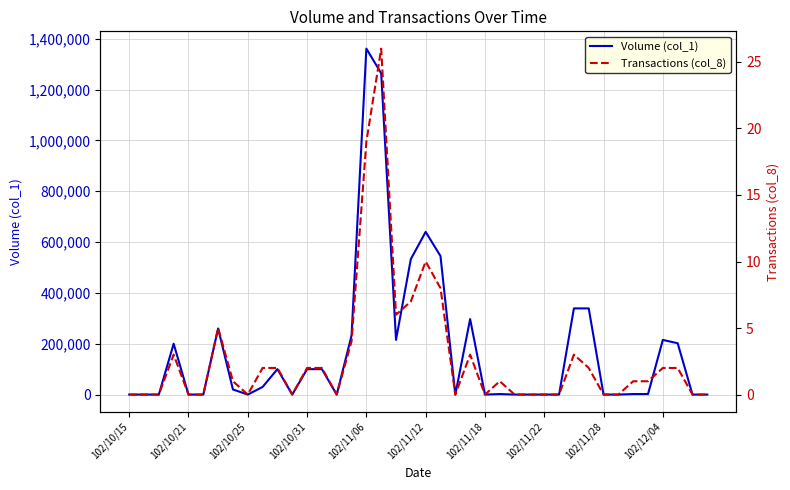

How many lines are shown in the chart?

2